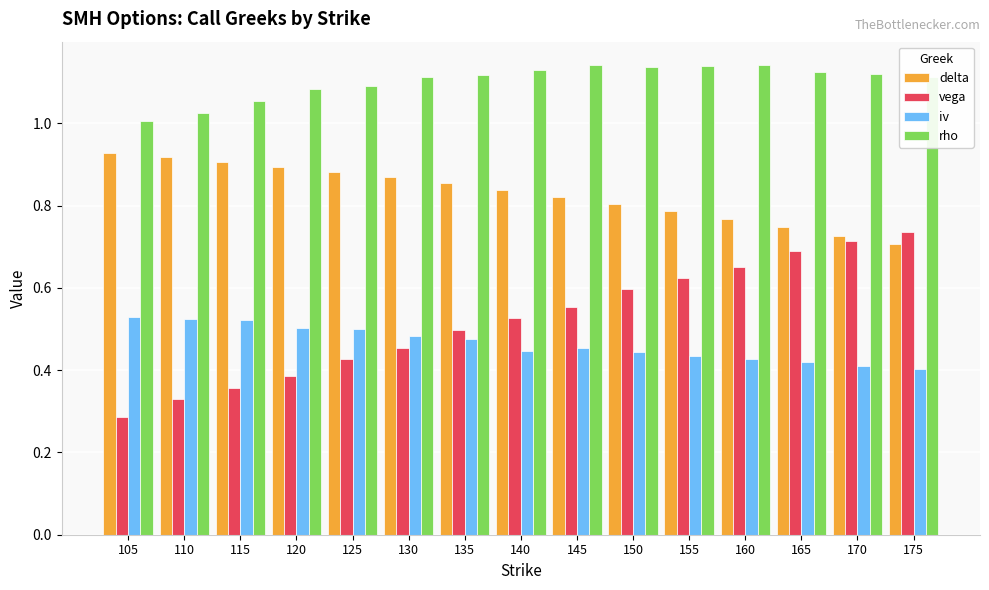

What is the difference between the rho values at 160 and 120?

0.1